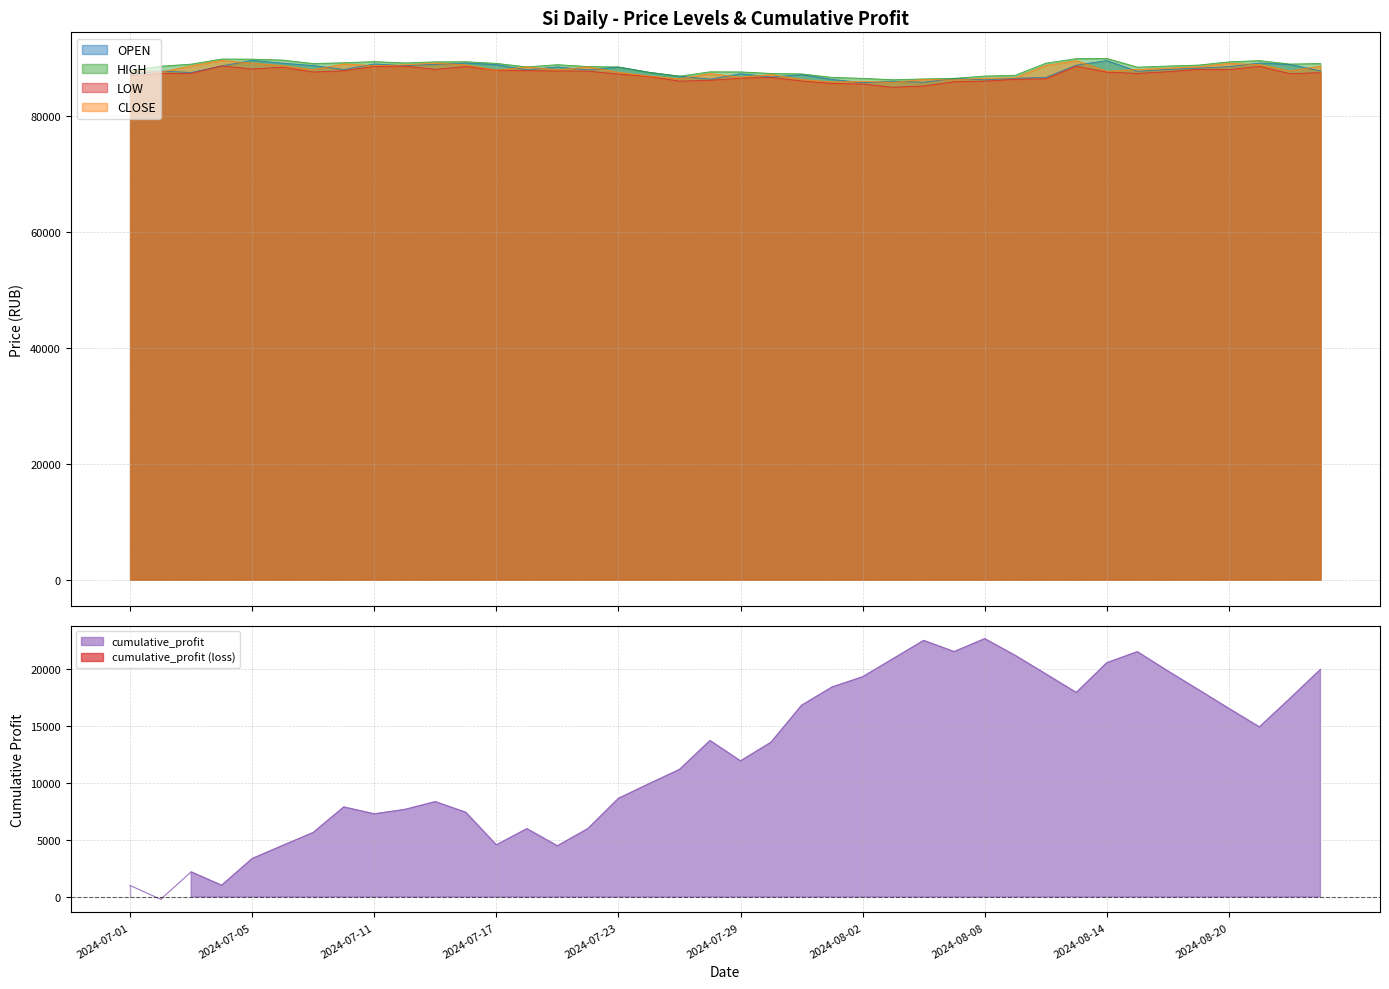

What is the spread (max minus min) of values at 2024-08-07?

64976.0